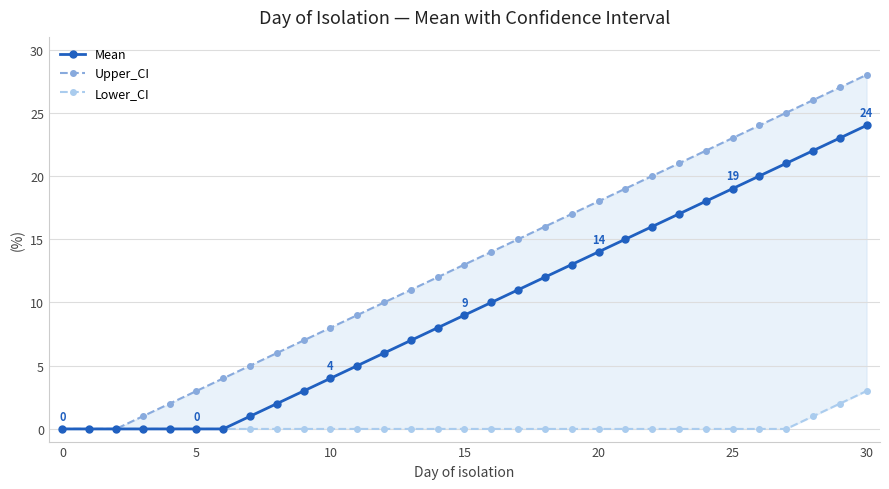

The value of Mean at 10 is 15. True or false?

False